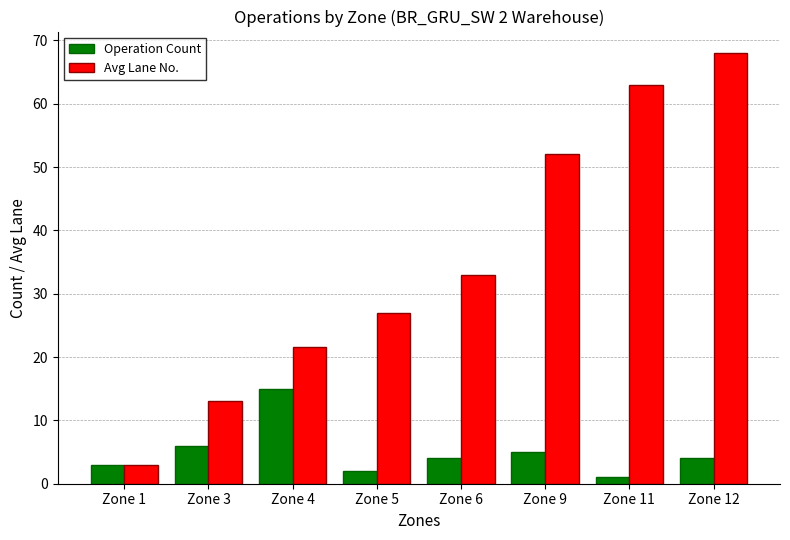

What are all the series names shown in the legend?

Operation Count, Avg Lane No.